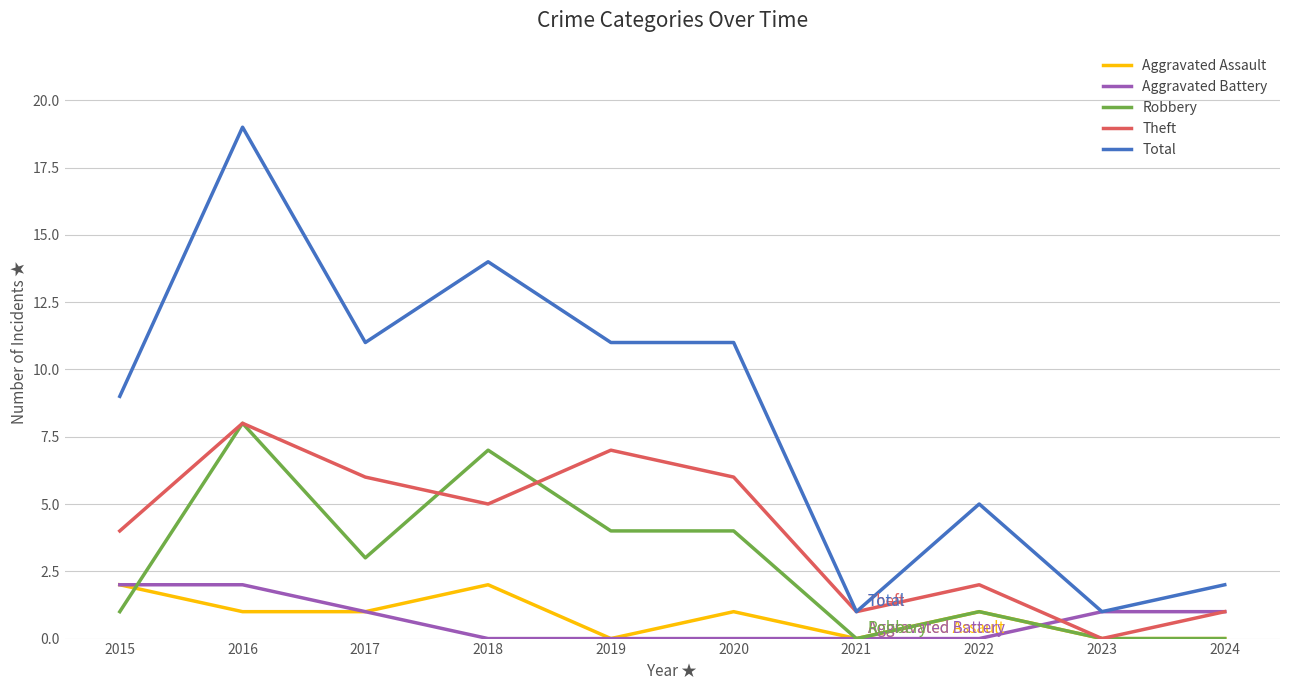

The value of Aggravated Assault at 2024 is 0. True or false?

True